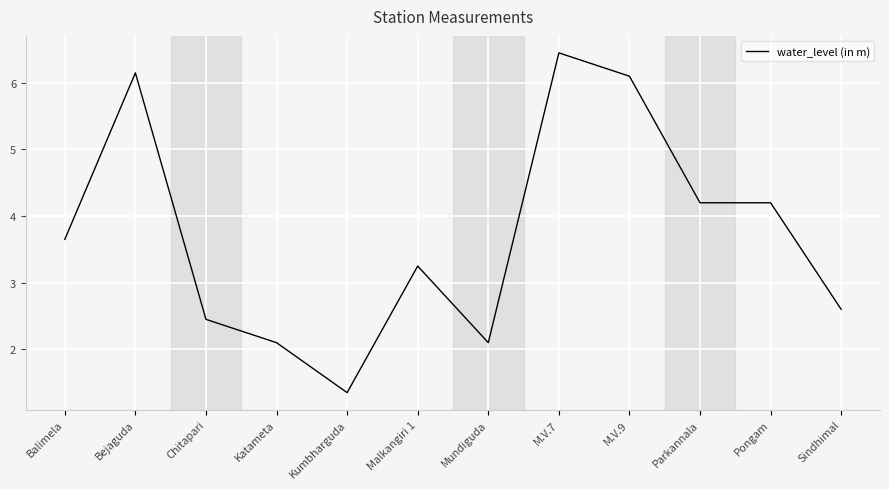

What is the difference between the maximum and minimum values?

5.1